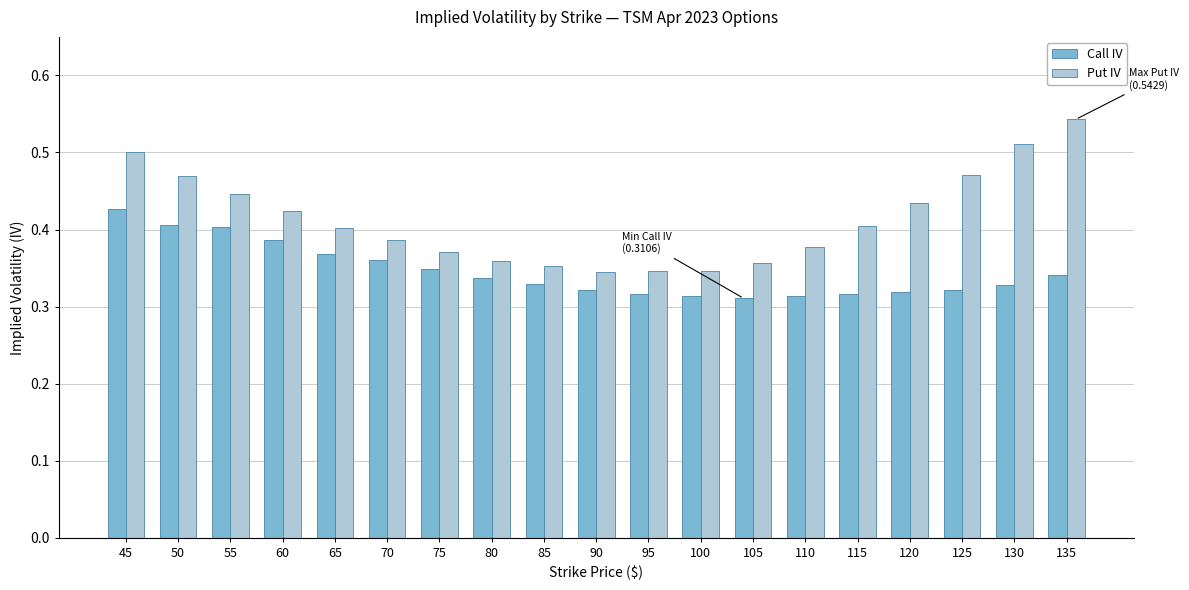

What is the total value across all series at 60?

0.8